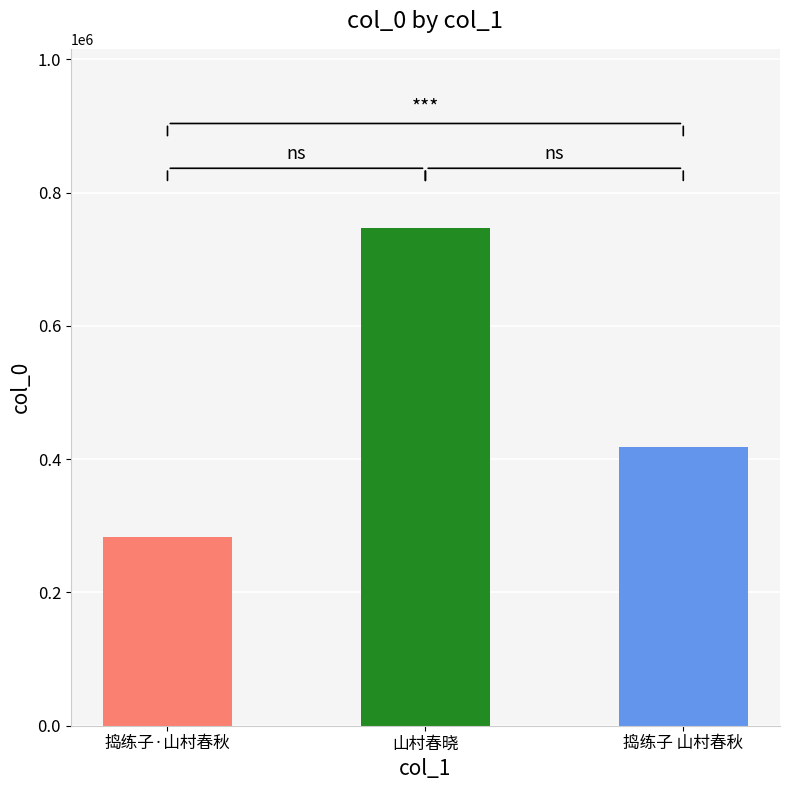

At which label is the value closest to 514743?

捣练子 山村春秋